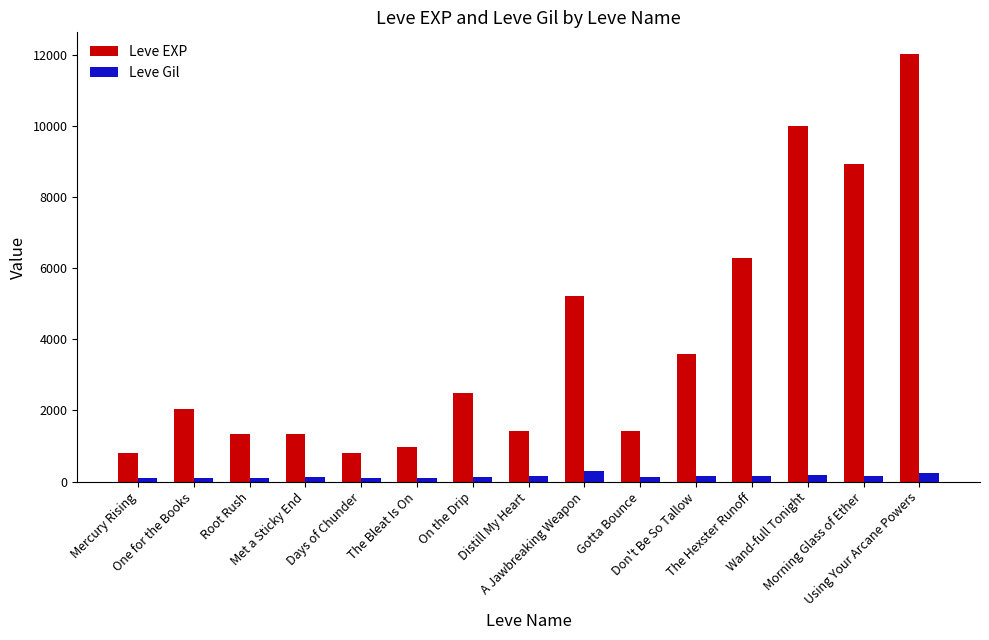

What is the sum of all Leve Gil values?

2350